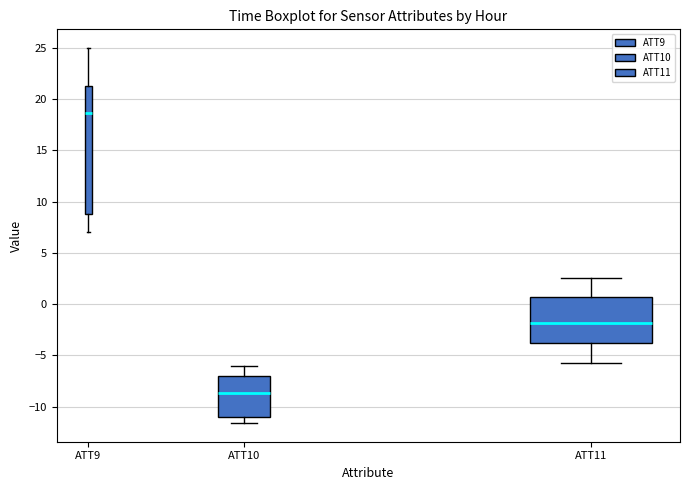

Where is the upper edge of the box for ATT9 on the y-axis? The values are not printed on the chart, so give them approximately, as read against the axis.

21.5